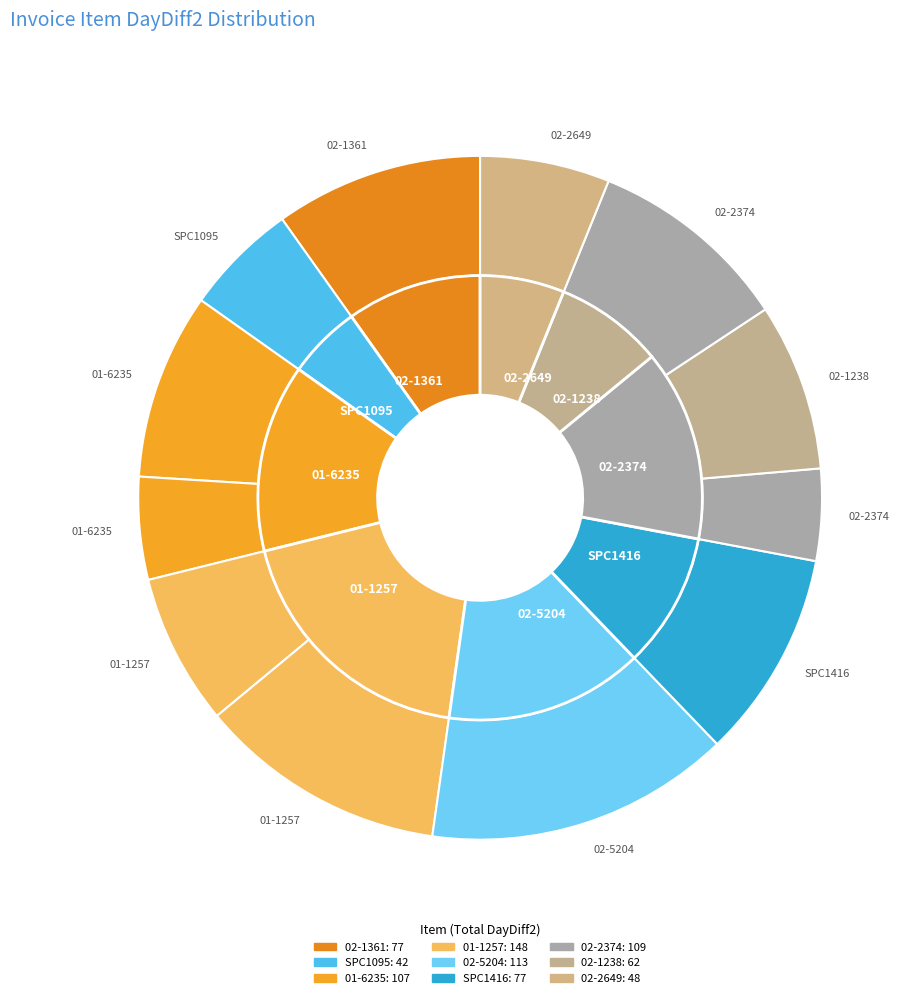

To the nearest percent, what is the average slice percentage?

8%